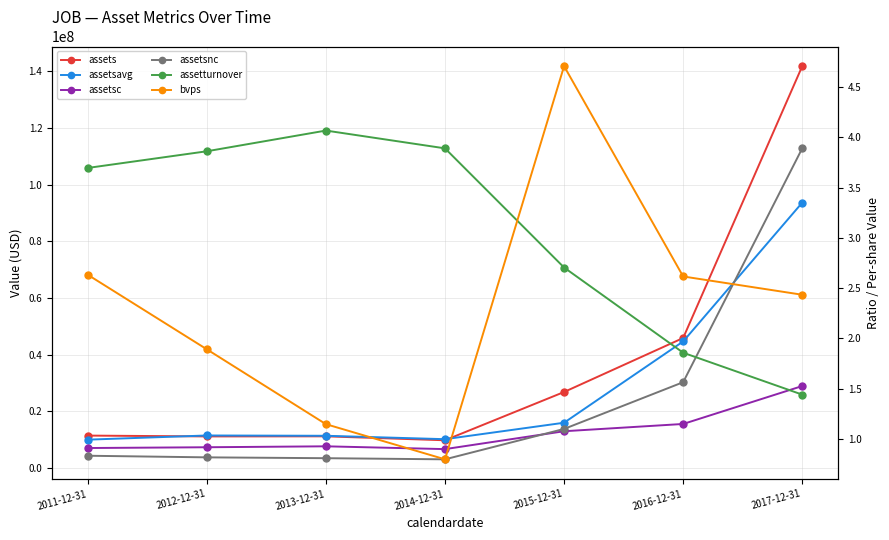

What are all the series names shown in the legend?

assets, assetsavg, assetsc, assetsnc, assetturnover, bvps